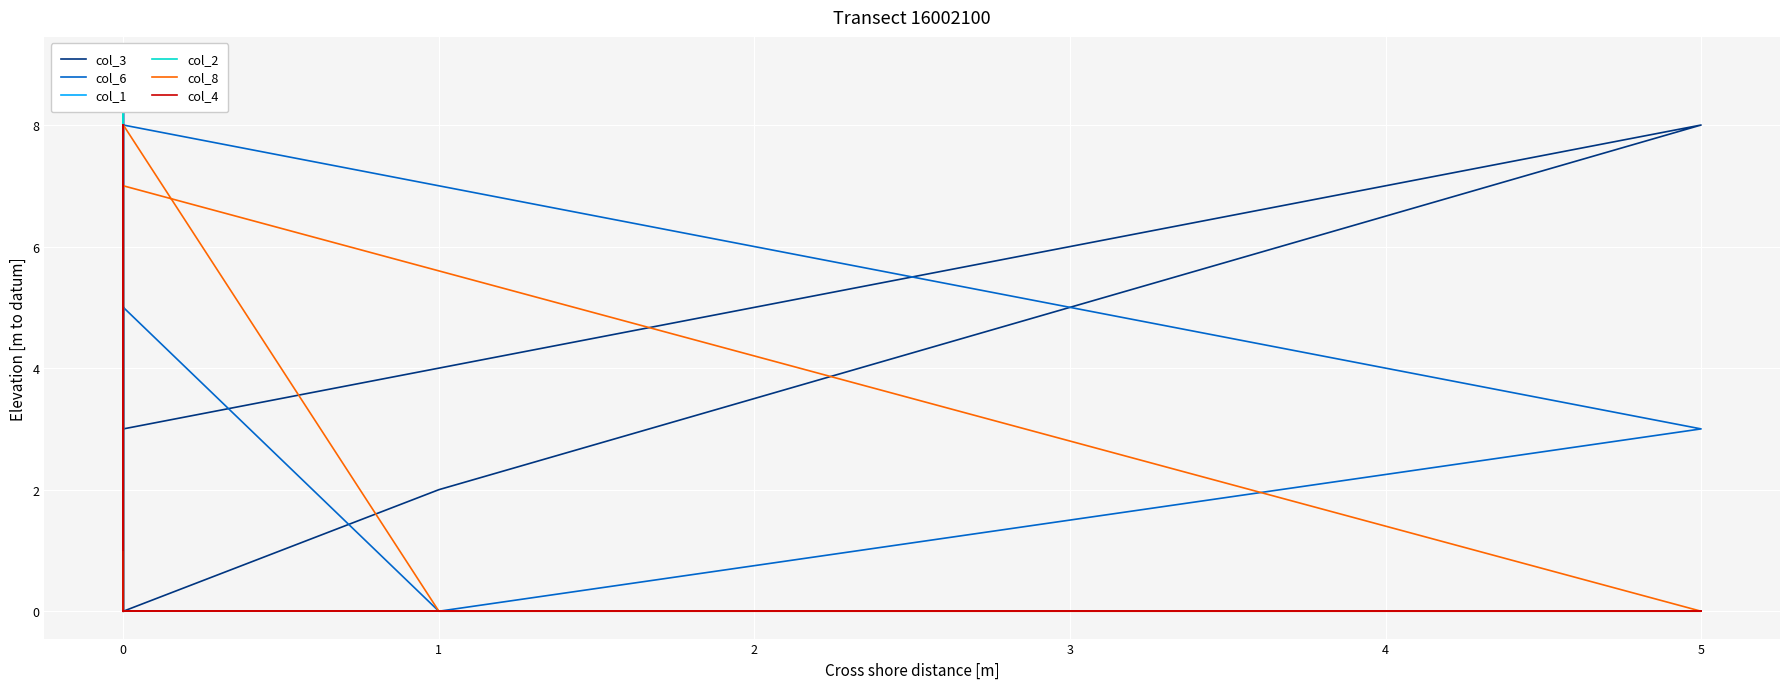

List the series in order of their peak value, highest first.

col_3, col_6, col_2, col_8, col_4, col_1